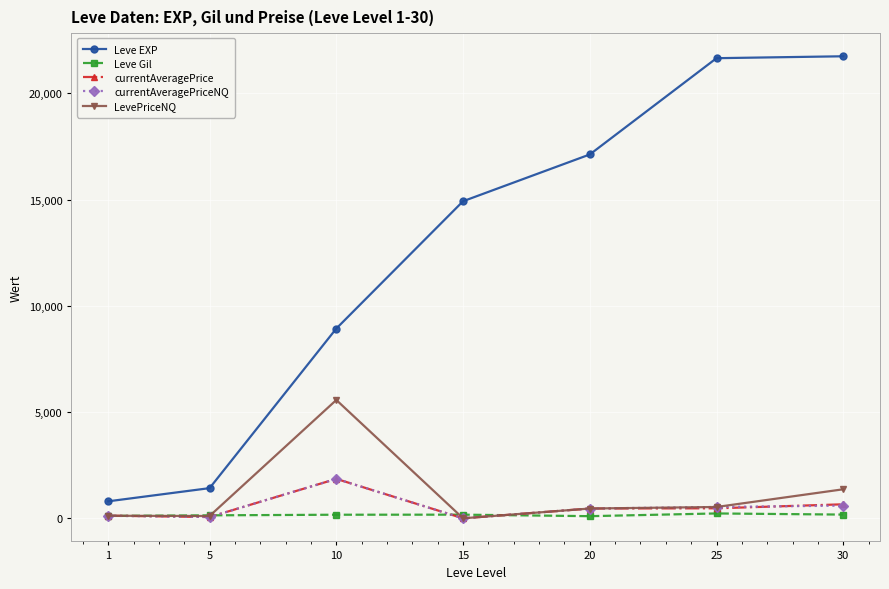

True or false: currentAveragePriceNQ and Leve EXP intersect in this chart.

False